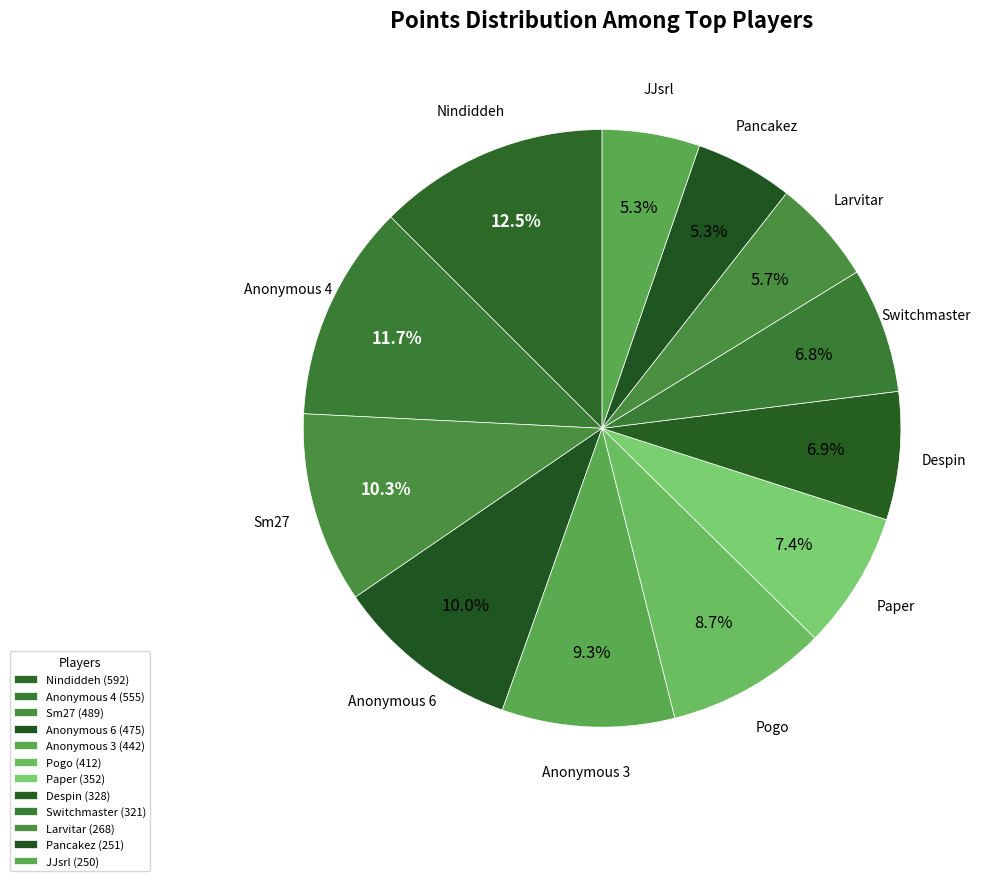

What percentage do Sm27 and Switchmaster together represent?

17.1%